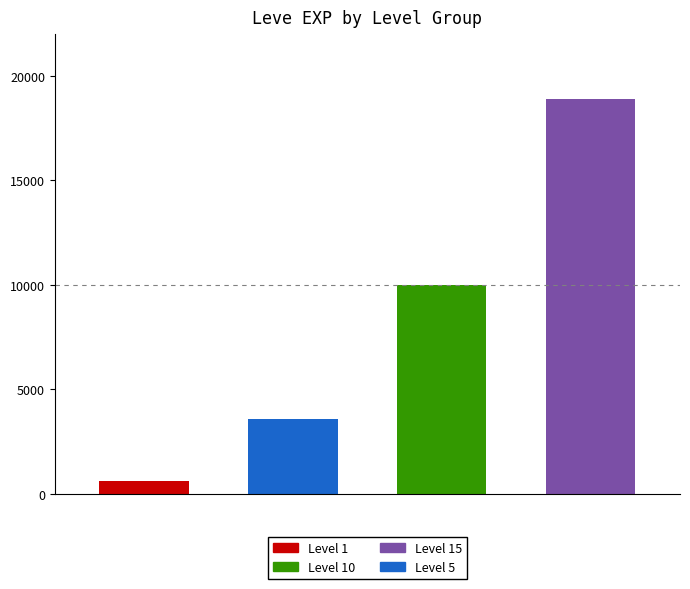

How many distinct data groups are displayed?

4